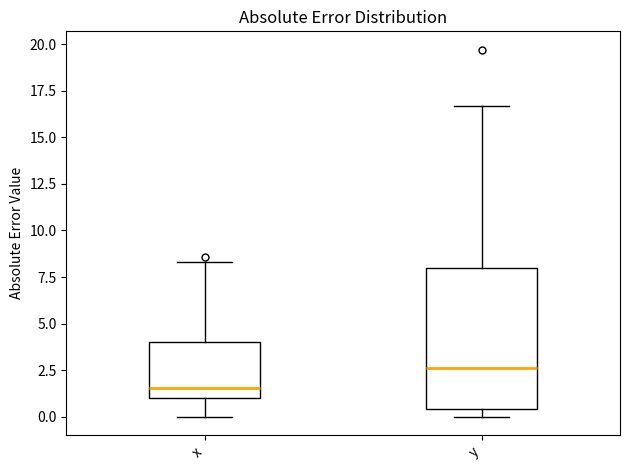

Comparing the boxes themselves (not the whiskers), which one is the tallest?

y